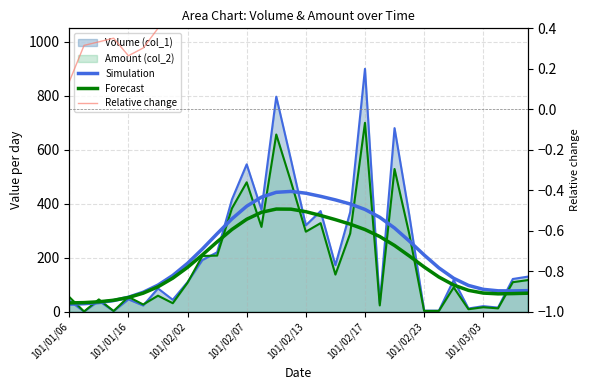

Which has a higher value, 18 or 101/02/23?

18